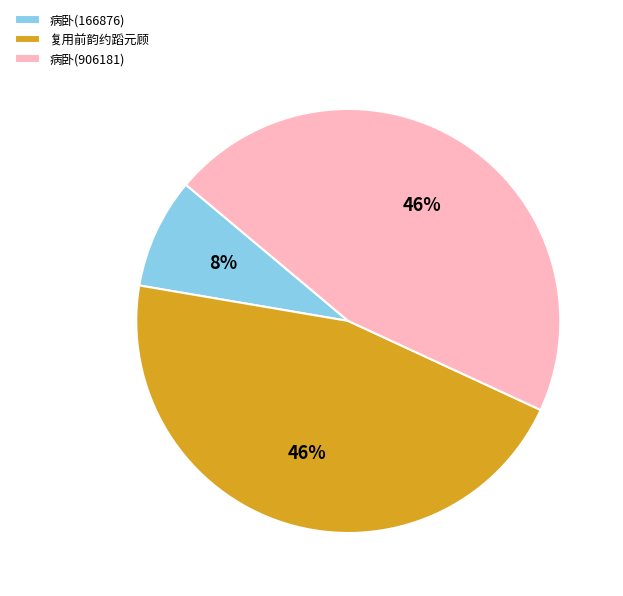

Combined, do 病卧(906181) and 复用前韵约蹈元顾 account for over 50%?

Yes